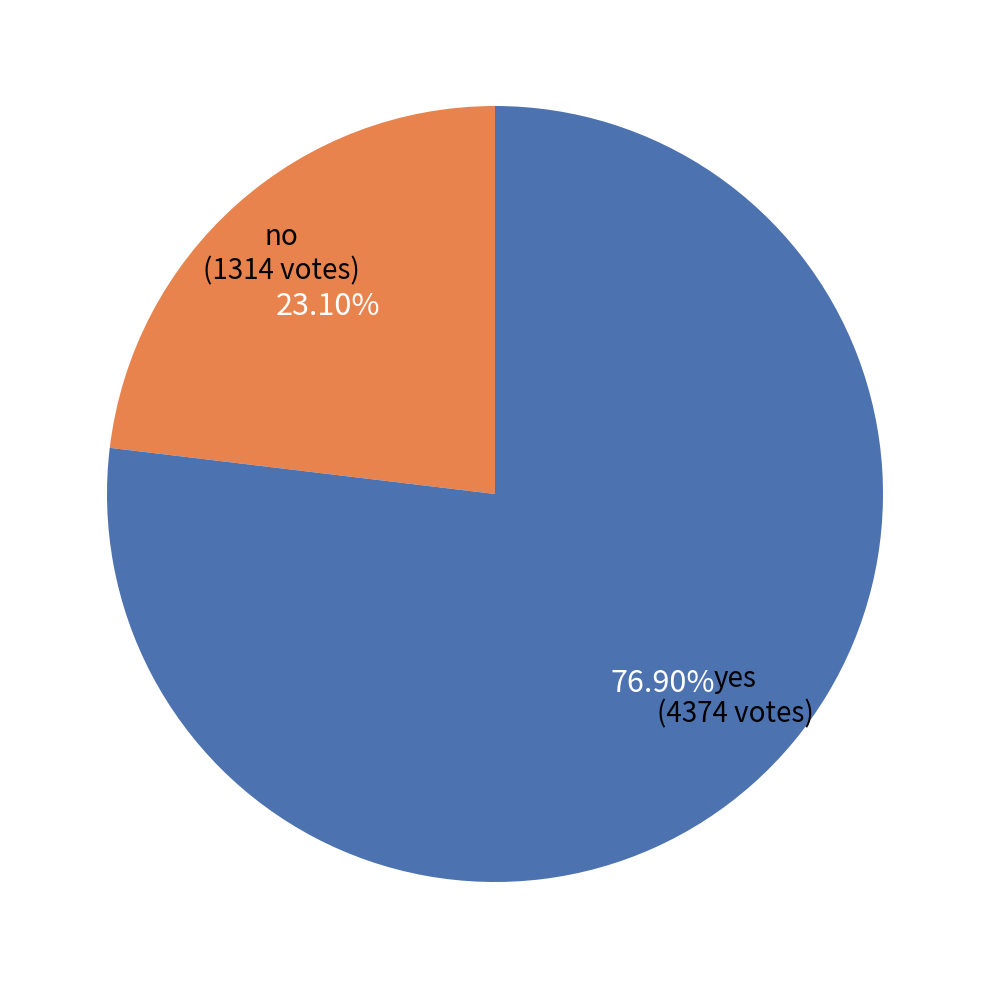

Rank the categories by value from highest to lowest.

yes, no